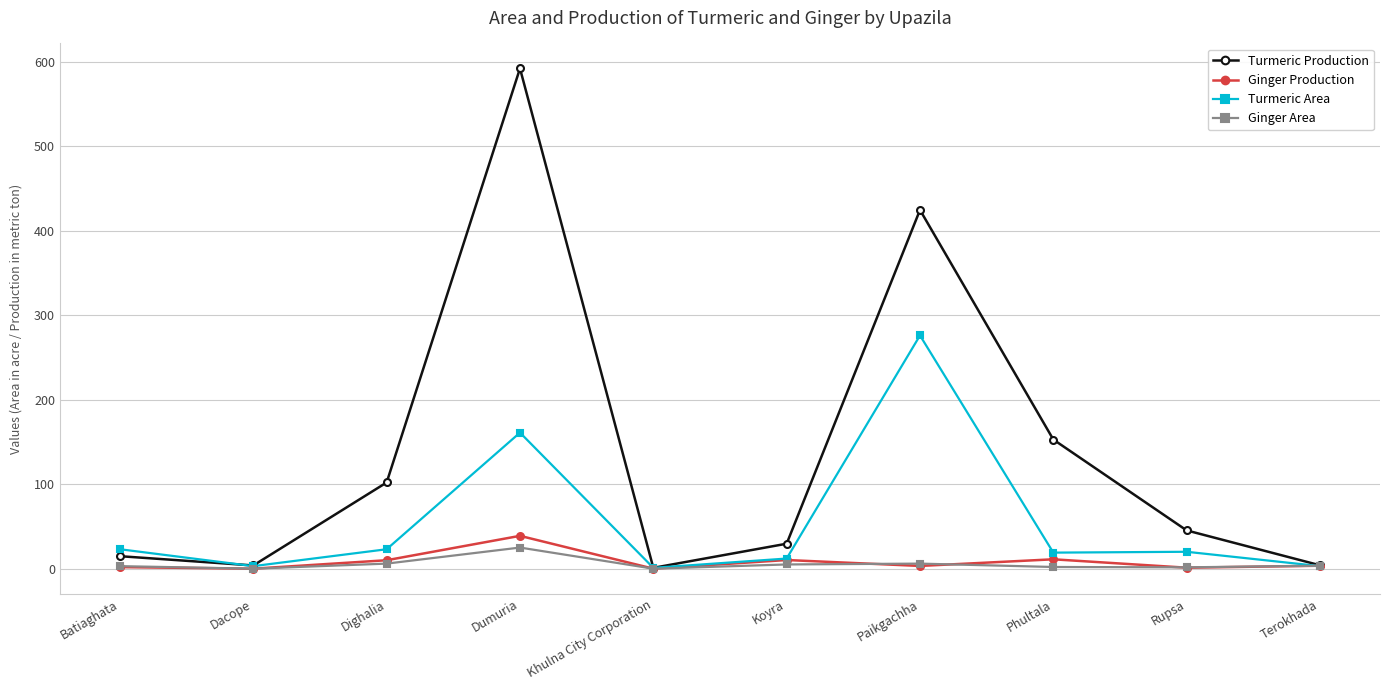

At which category does Turmeric Area reach its first local peak?

Dumuria